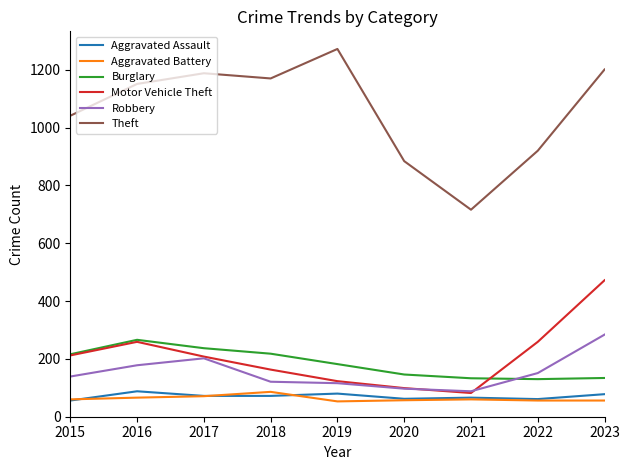

True or false: Theft and Aggravated Assault cross at least once.

False